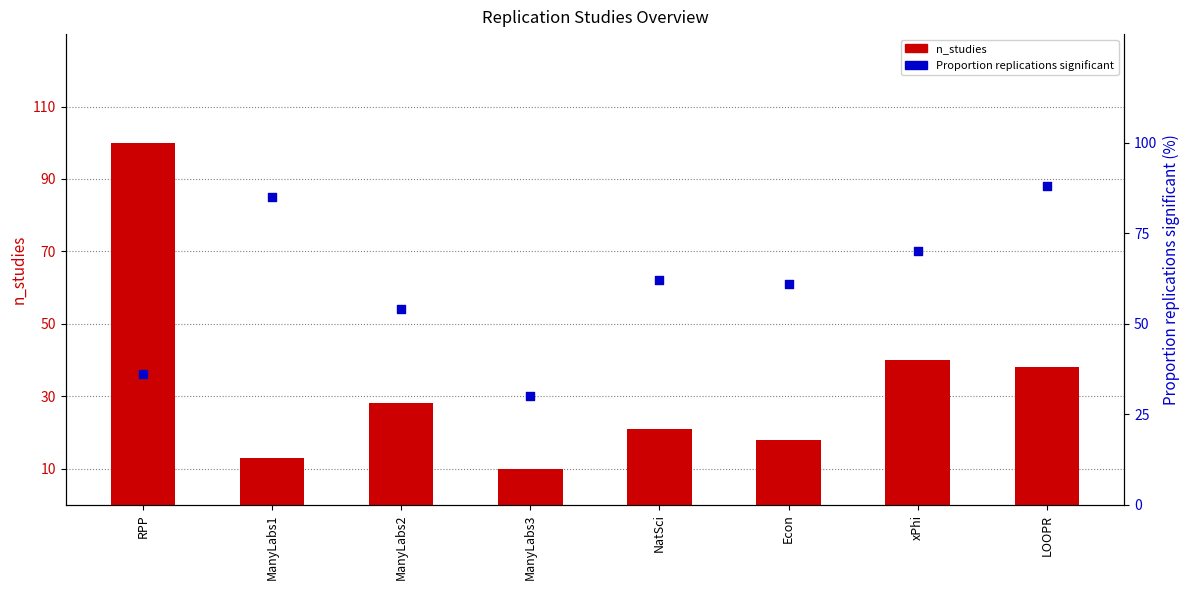

Is the value of Proportion replications significant at ManyLabs3 greater than the value of n_studies at LOOPR?

No